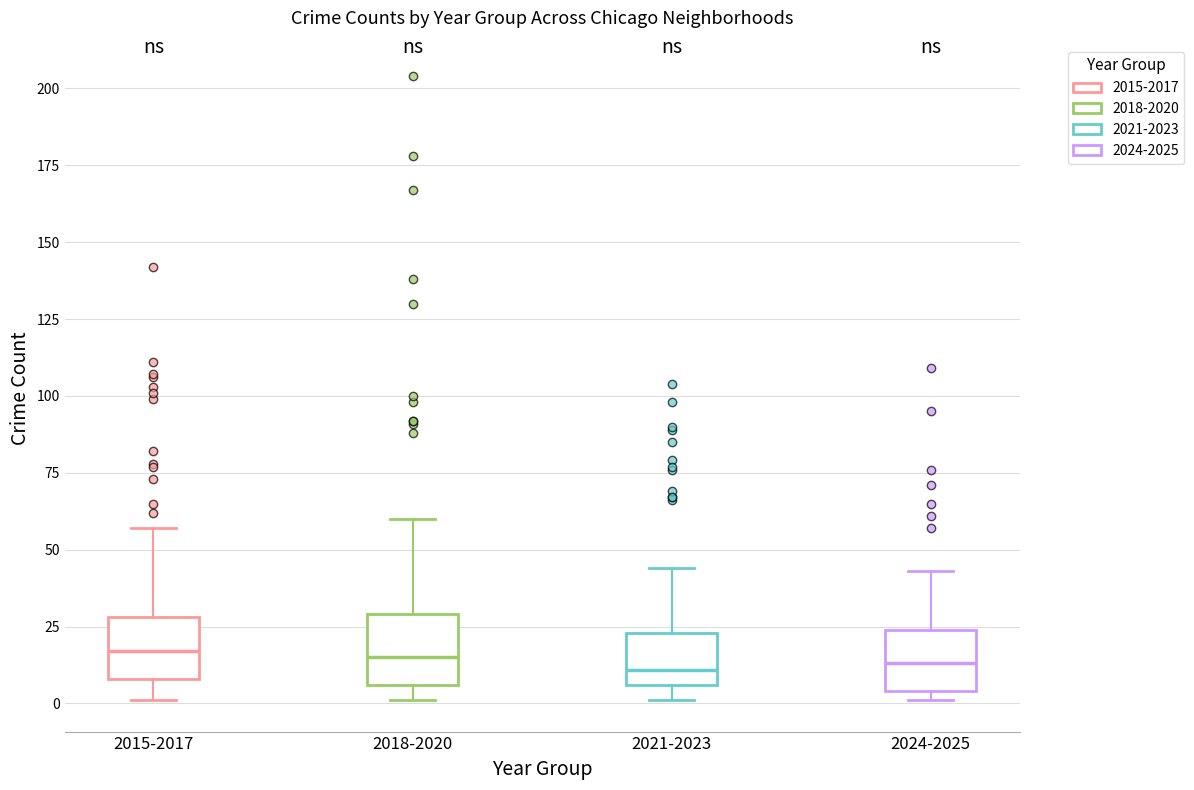

Where does the median line of the box for 2021-2023 sit on the y-axis? The values are not printed on the chart, so give them approximately, as read against the axis.

10